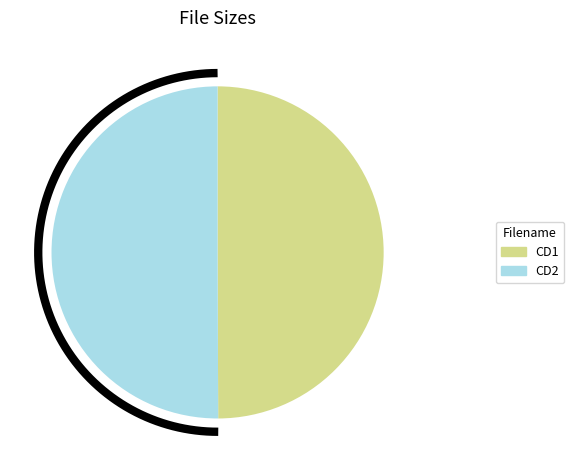

How many slices are in this pie chart?

2